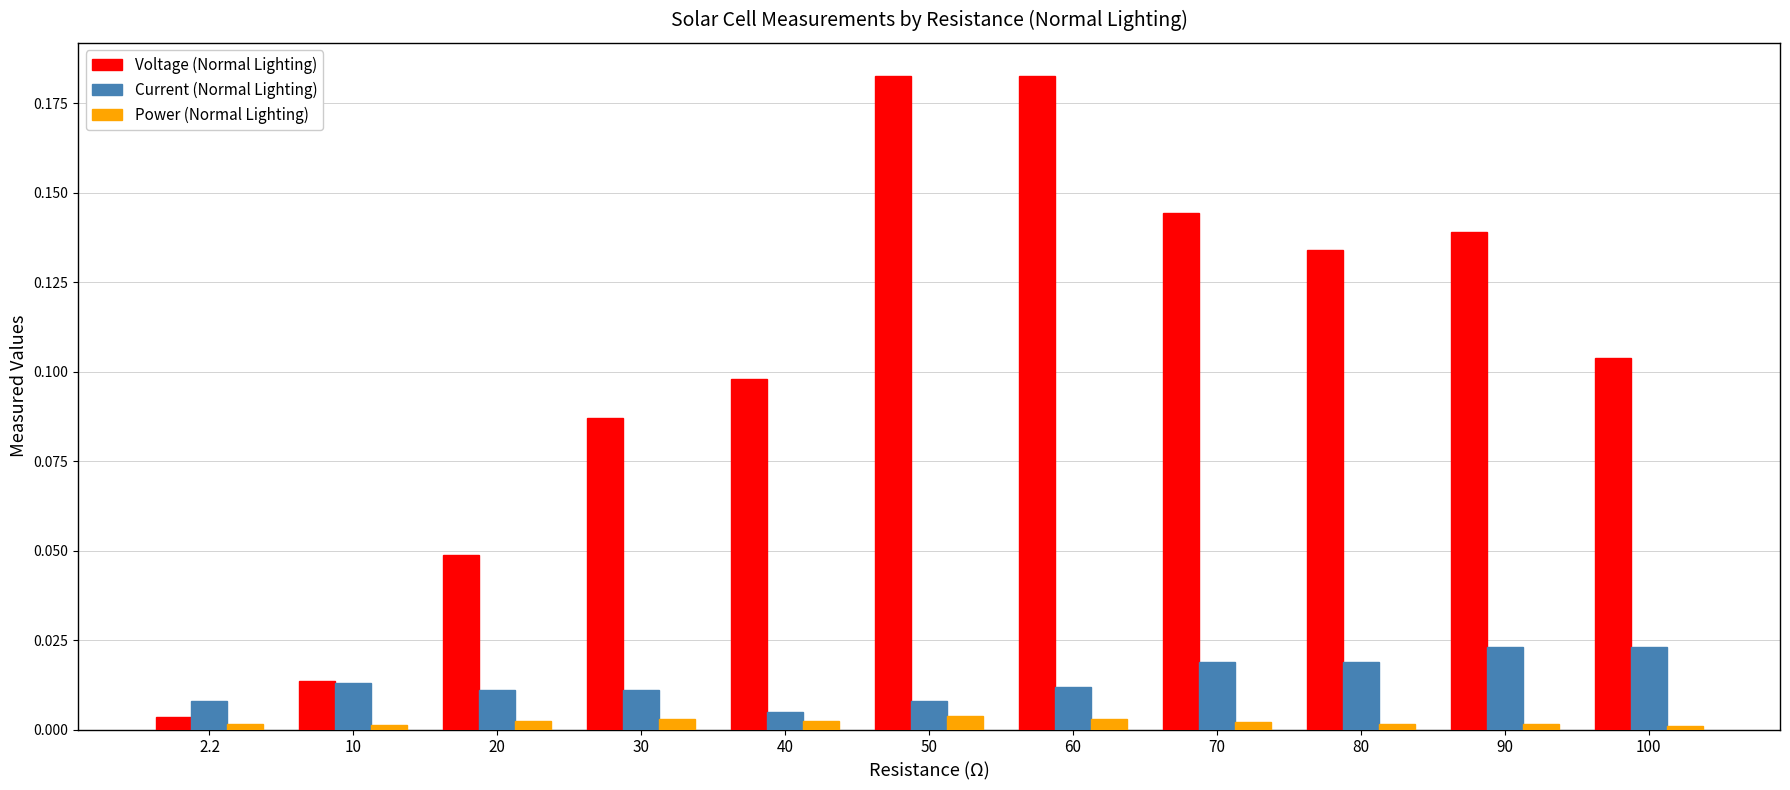

How many groups of bars are there?

11